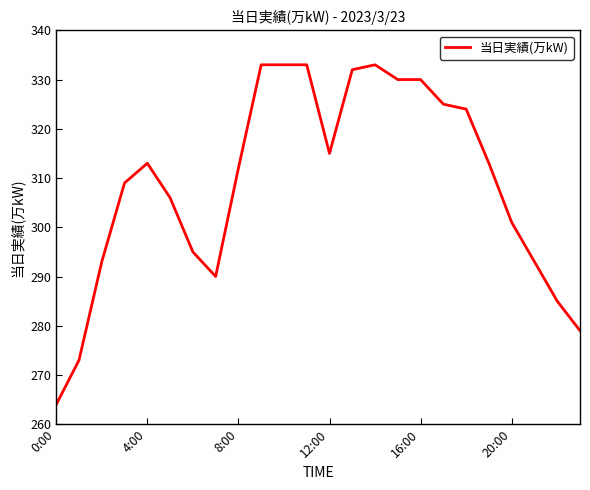

What is the difference between the maximum and minimum values?

69